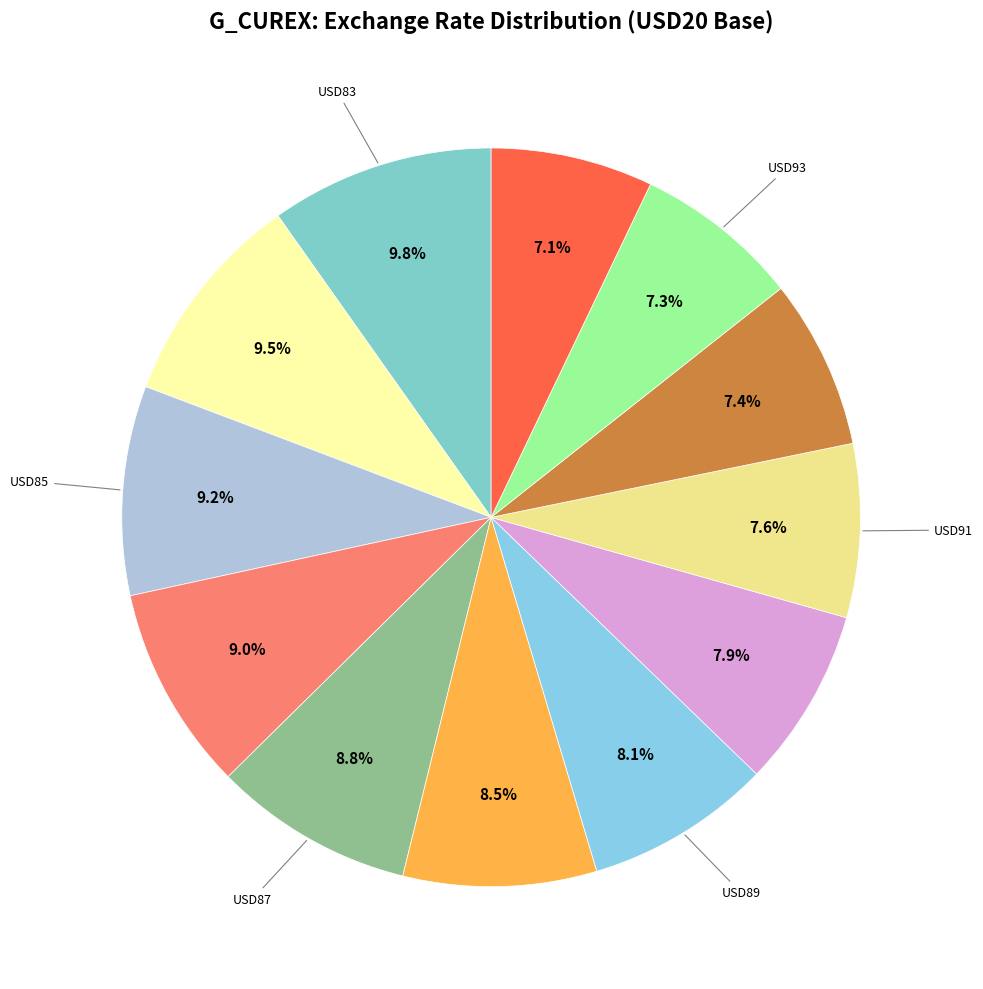

How many segments does this pie chart have?

12